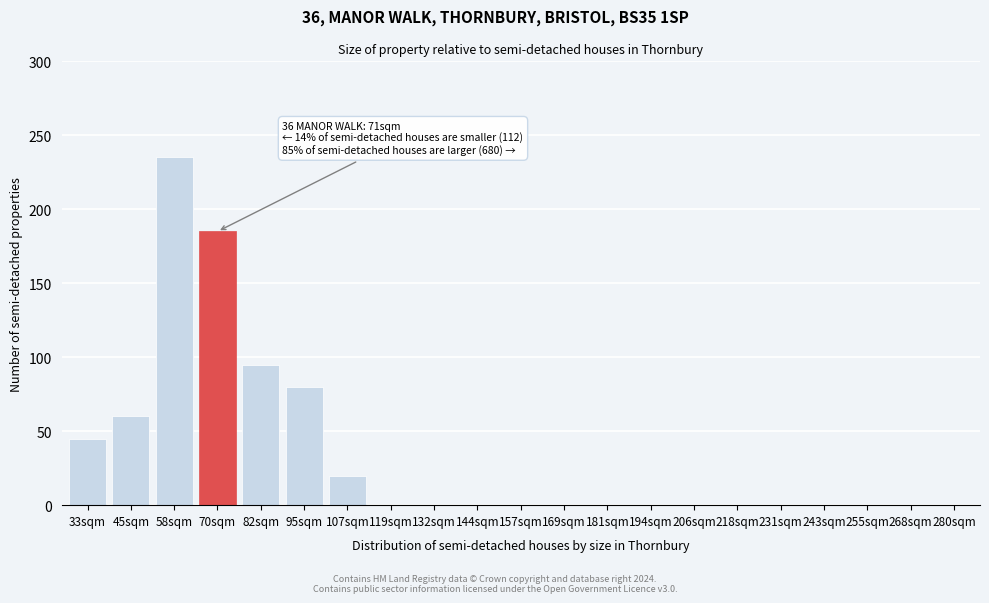

Reading right to left, list all the values displayed in this chart.

280sqm=0	268sqm=0	255sqm=0	243sqm=0	231sqm=0	218sqm=0	206sqm=0	194sqm=0	181sqm=0	169sqm=0	157sqm=0	144sqm=0	132sqm=0	119sqm=0	107sqm=20	95sqm=80	82sqm=95	70sqm=185	58sqm=235	45sqm=60	33sqm=45